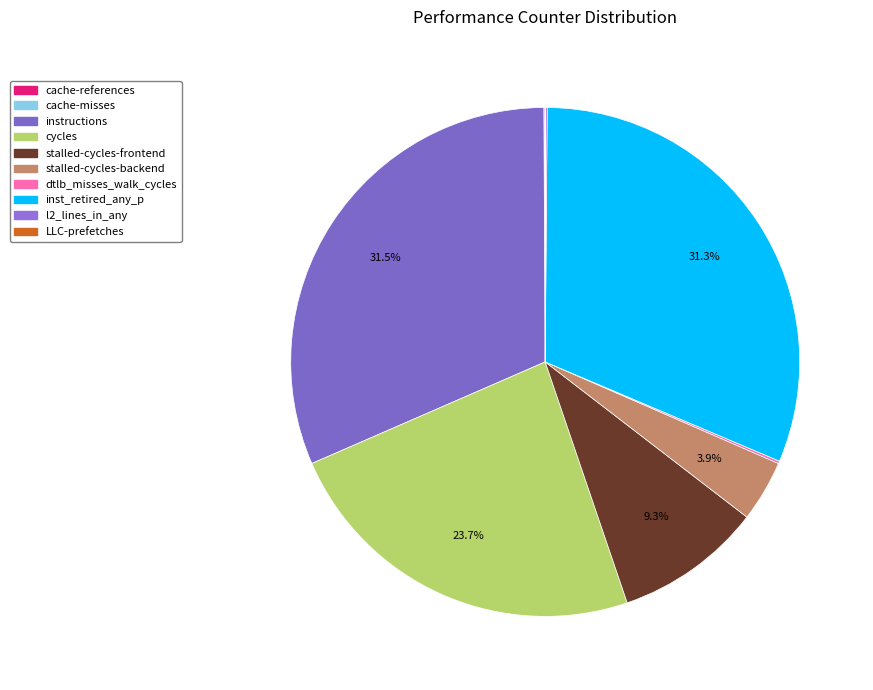

How many slices are in this pie chart?

10